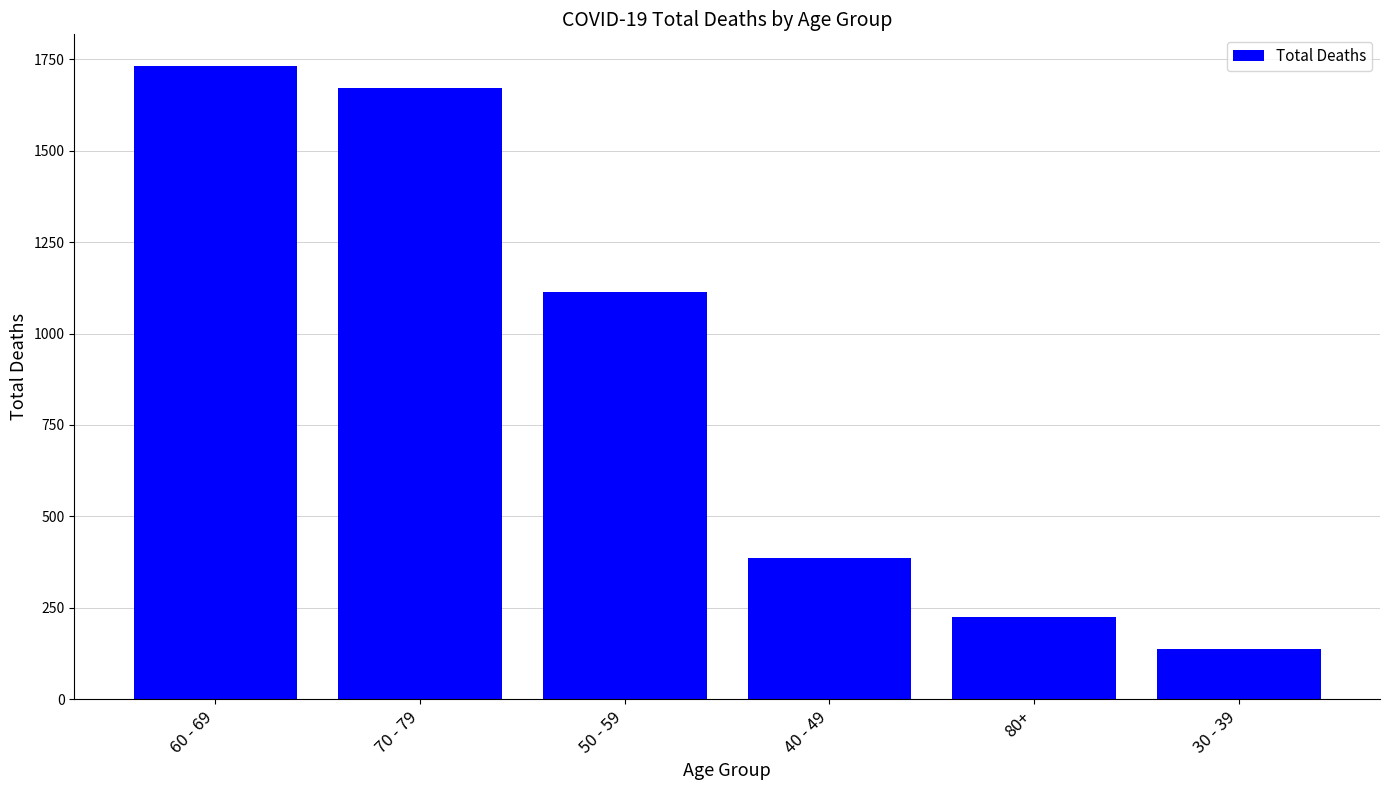

What is the label of the 2nd bar from the left?

70 - 79